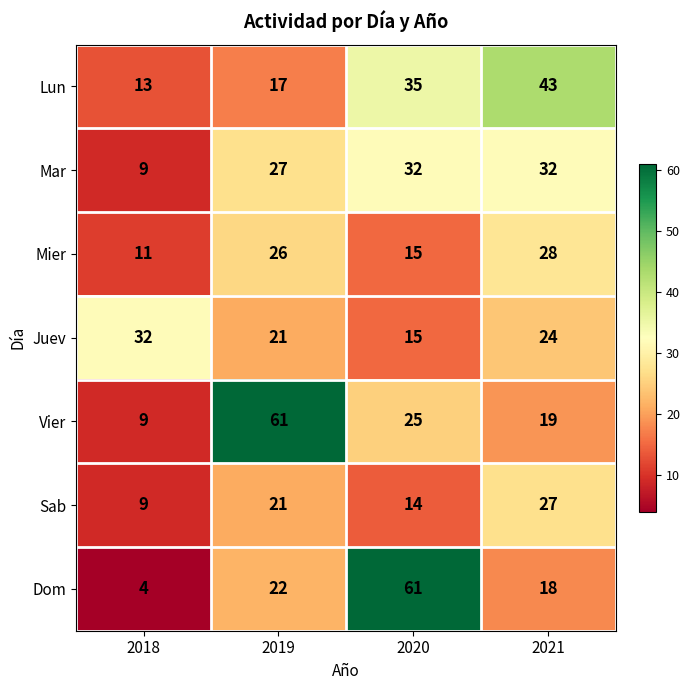

Reading right to left, list all the values displayed in this chart.

Lun: 43	35	17	13
Mar: 32	32	27	9
Mier: 28	15	26	11
Juev: 24	15	21	32
Vier: 19	25	61	9
Sab: 27	14	21	9
Dom: 18	61	22	4